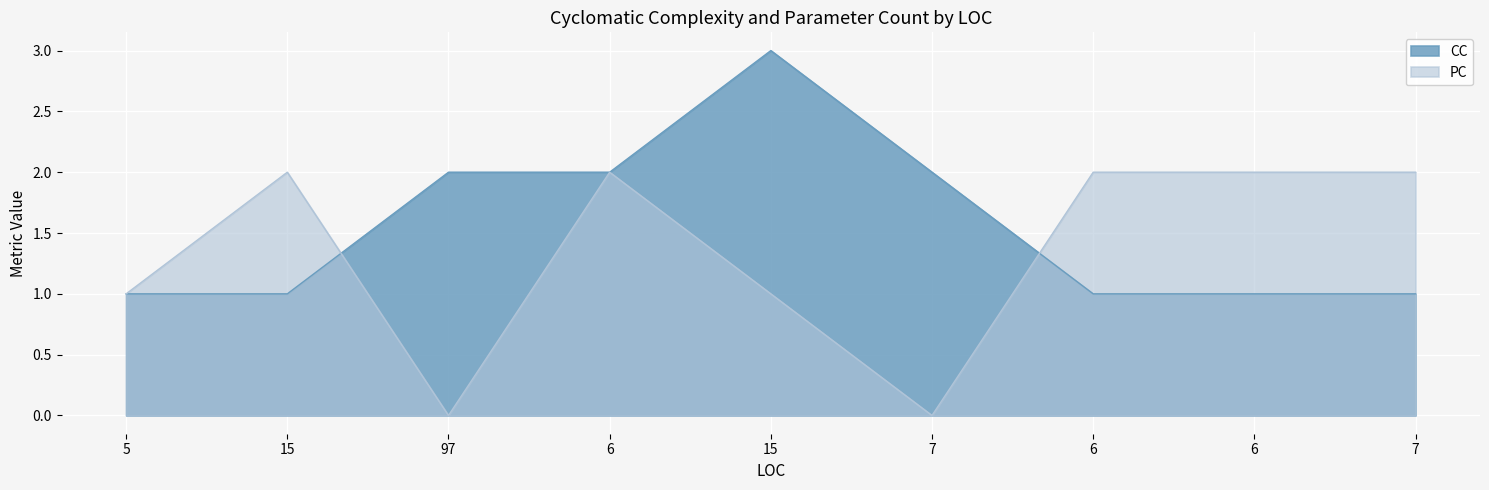

What is the label of the 9th point from the right?

5